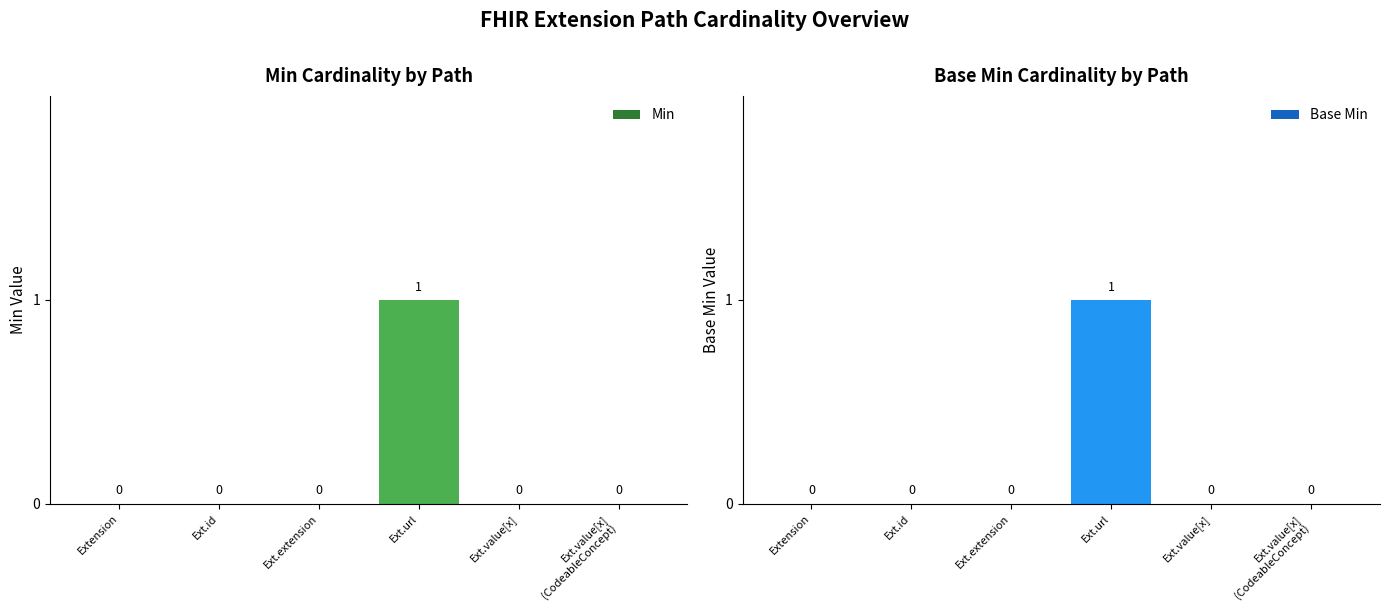

At which label is Min closest to 0?

Extension